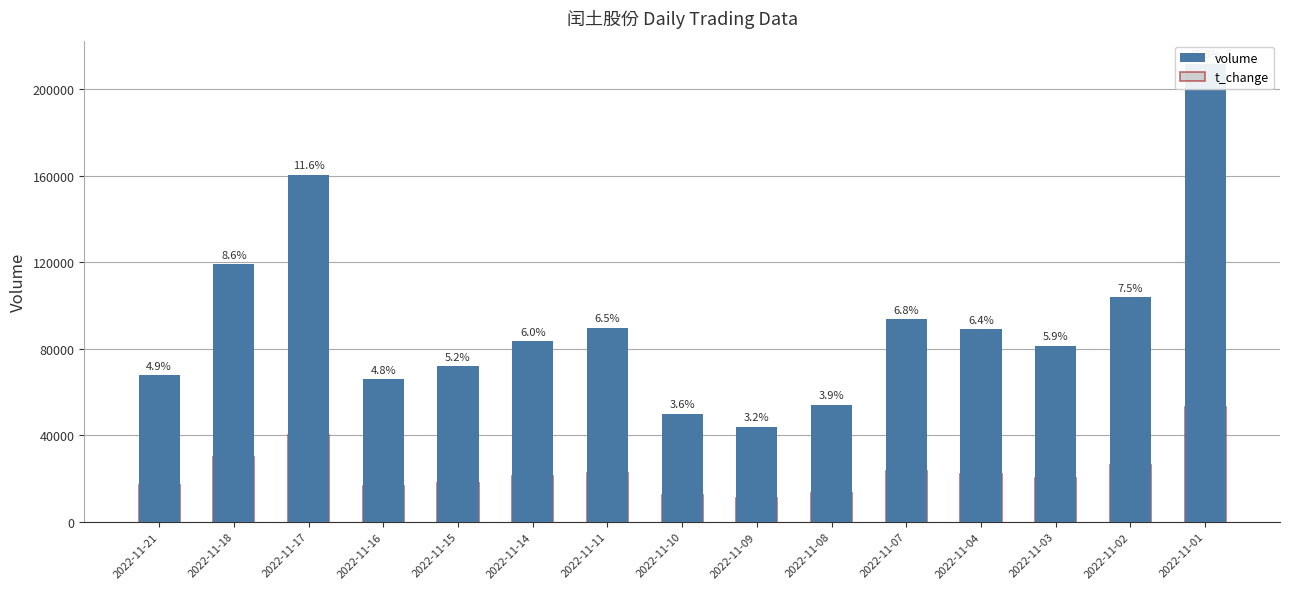

The value of volume at 2022-11-18 is 31183.0. True or false?

False